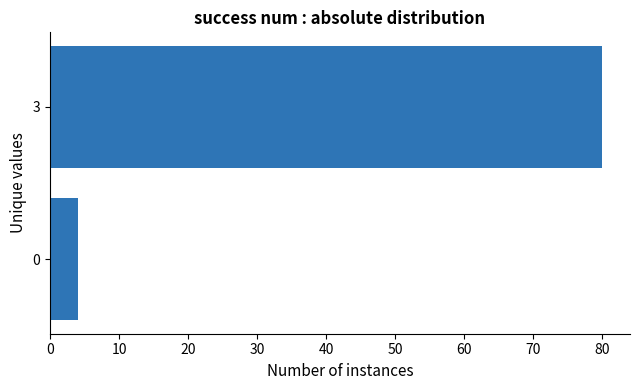

What is the ratio of the value at 3 to the value at 0?

20.0